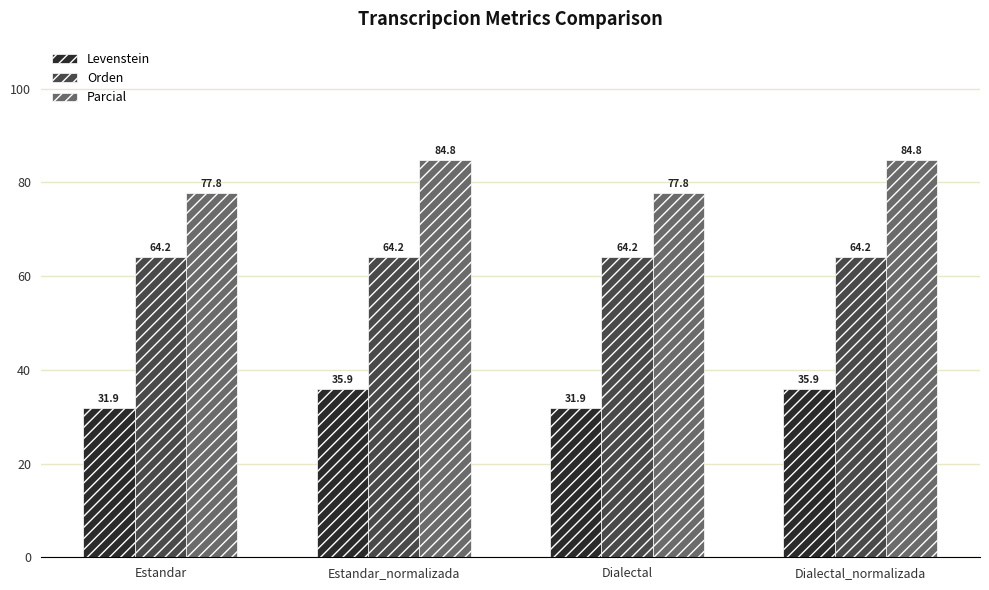

The Levenstein series shows 52.9 at Dialectal_normalizada. True or false?

False